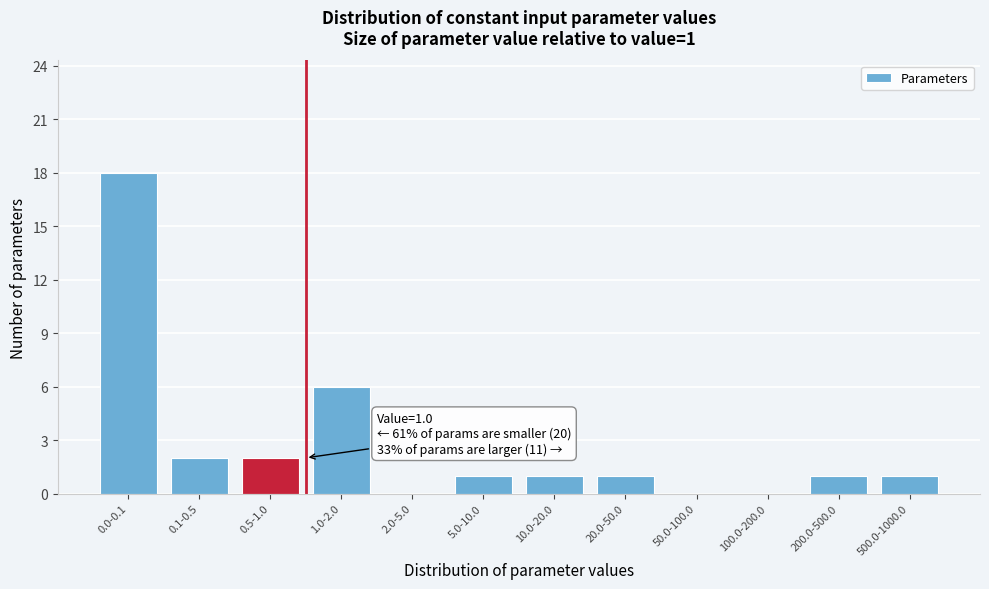

Reading left to right, transcribe all the data shown in this chart.

0.0-0.1=18	0.1-0.5=2	0.5-1.0=2	1.0-2.0=6	2.0-5.0=0	5.0-10.0=1	10.0-20.0=1	20.0-50.0=1	50.0-100.0=0	100.0-200.0=0	200.0-500.0=1	500.0-1000.0=1